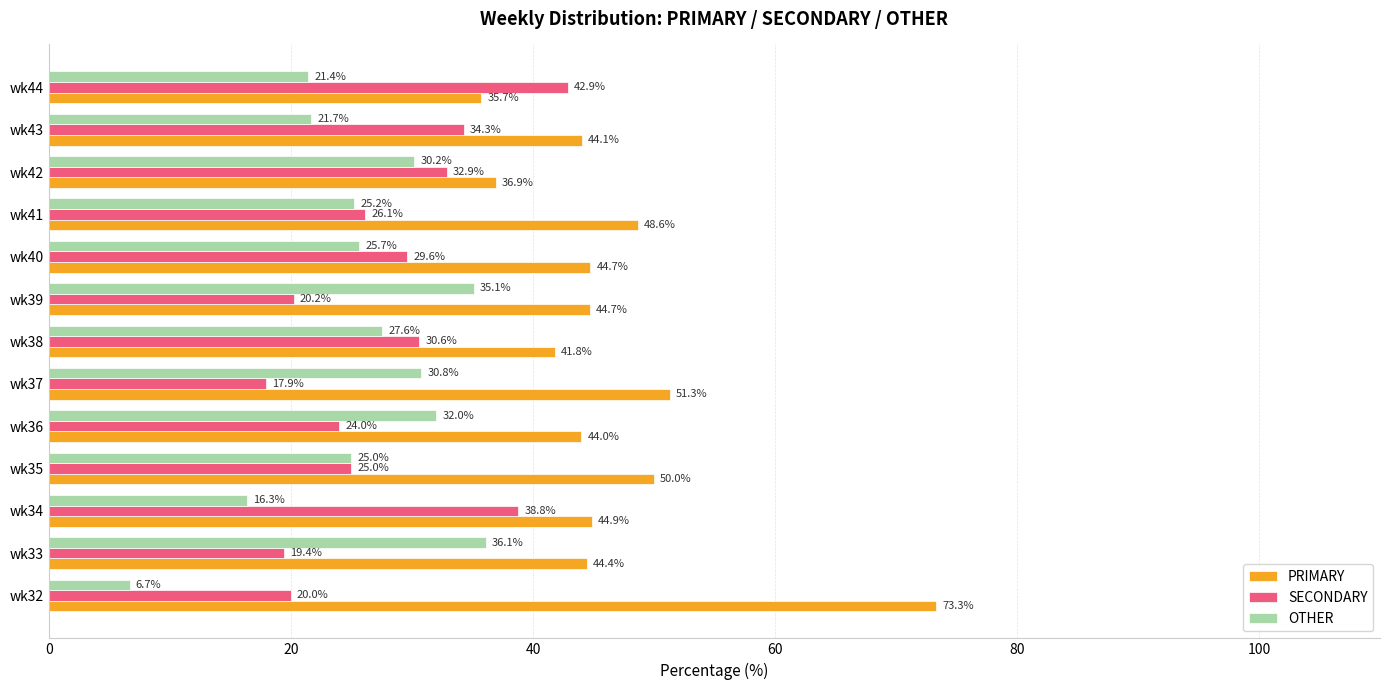

At which label does OTHER reach its peak?

wk33